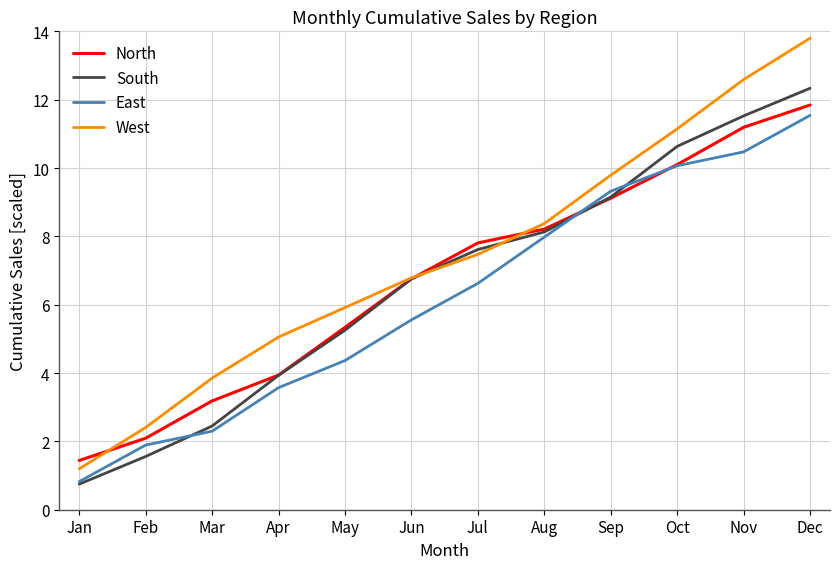

At which label does North first exceed 7?

Jul